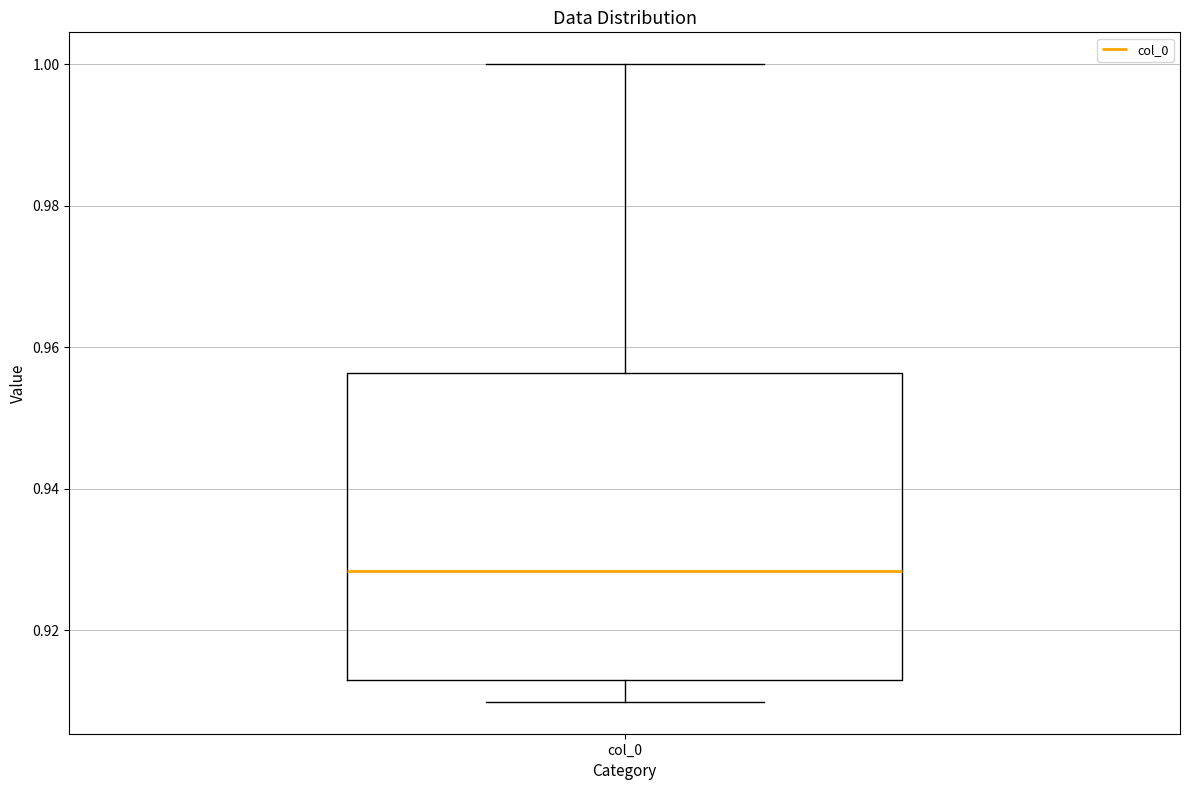

Read this box plot against the y-axis: the position of the median line, the range covered by the box, and the ends of both whiskers. The values are not printed on the chart, so give them approximately, as read against the axis.

median 0.928, box 0.912 to 0.956, whiskers 0.910 to 1.000